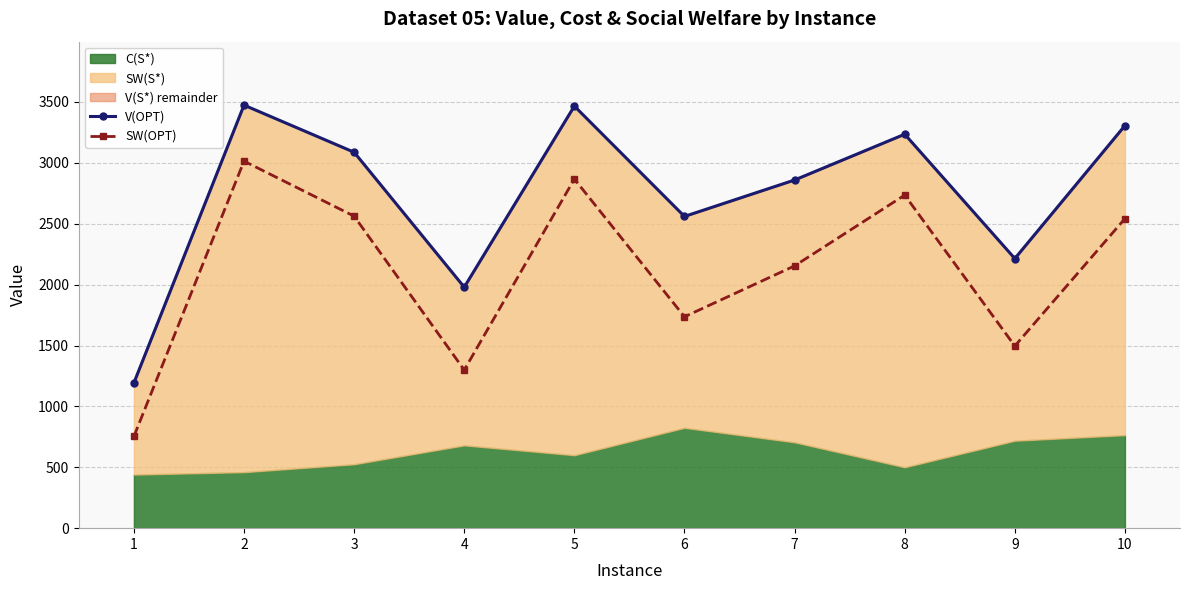

What is the highest value of the V(OPT) series?

3474